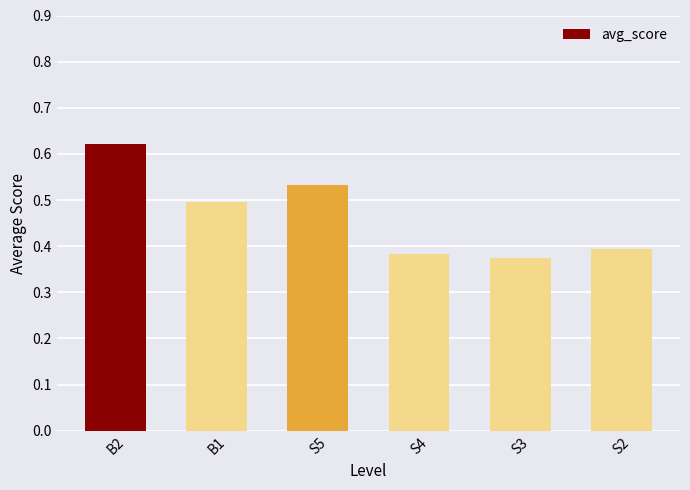

Which label corresponds to the largest value in the chart?

B2